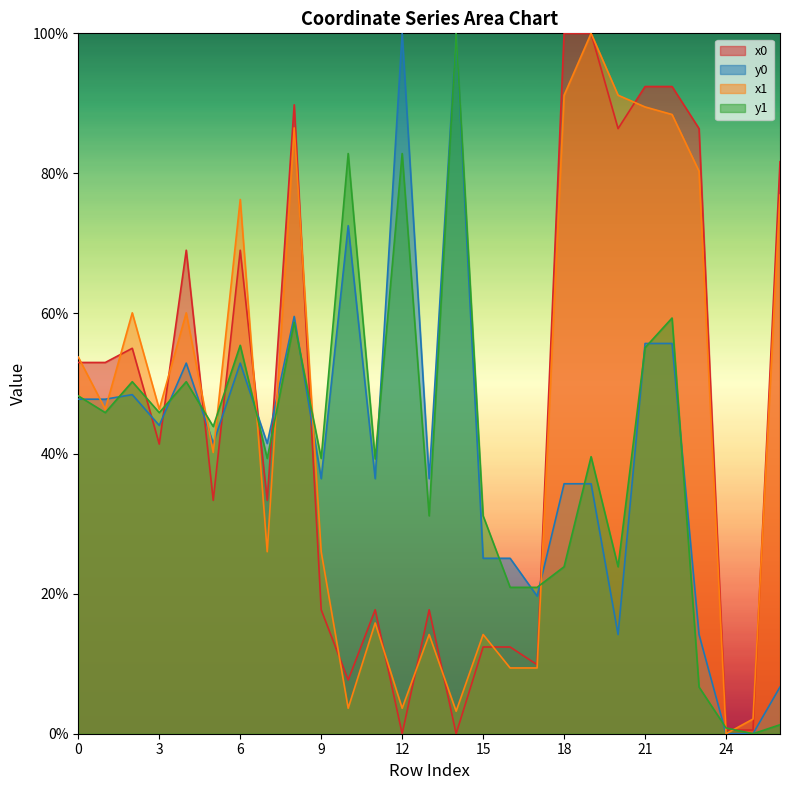

Is it true that x0 equals 17.7 at 11?

True